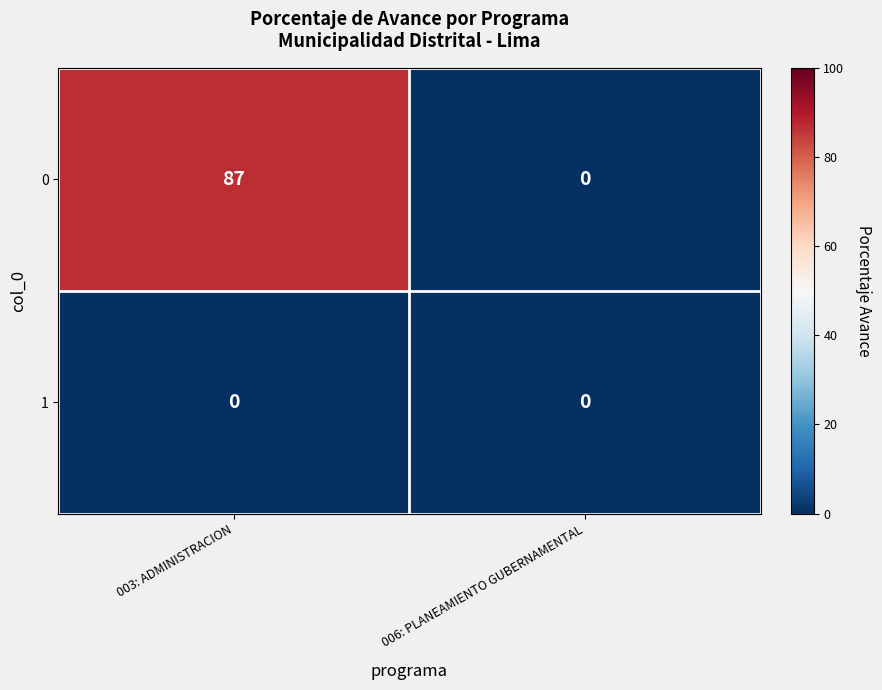

The value of 1 at 003: ADMINISTRACION is 0. True or false?

True